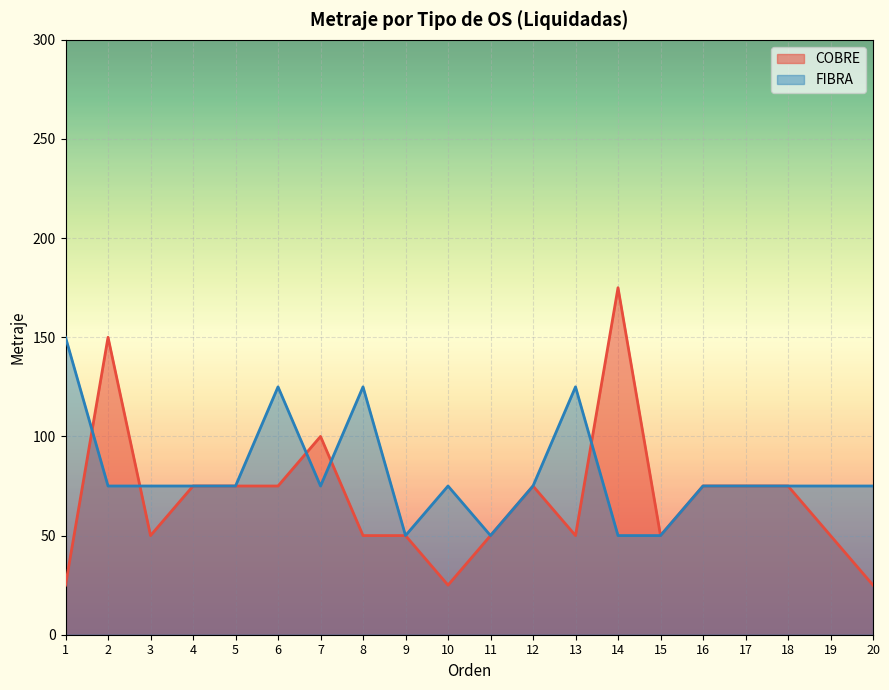

What are all the series names shown in the legend?

COBRE, FIBRA